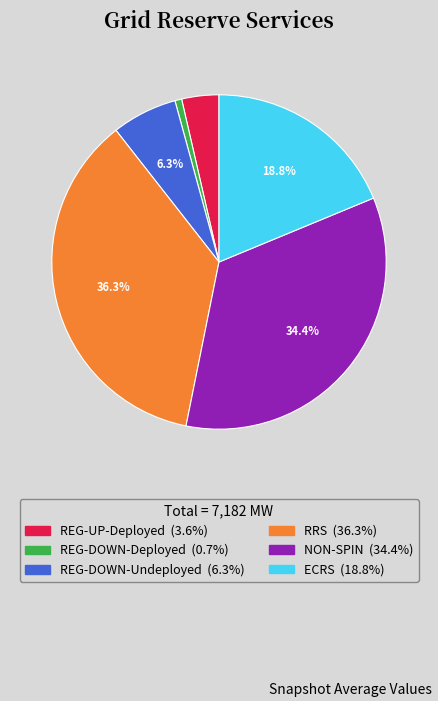

What portion of the pie excludes REG-DOWN-Undeployed?

93.7%